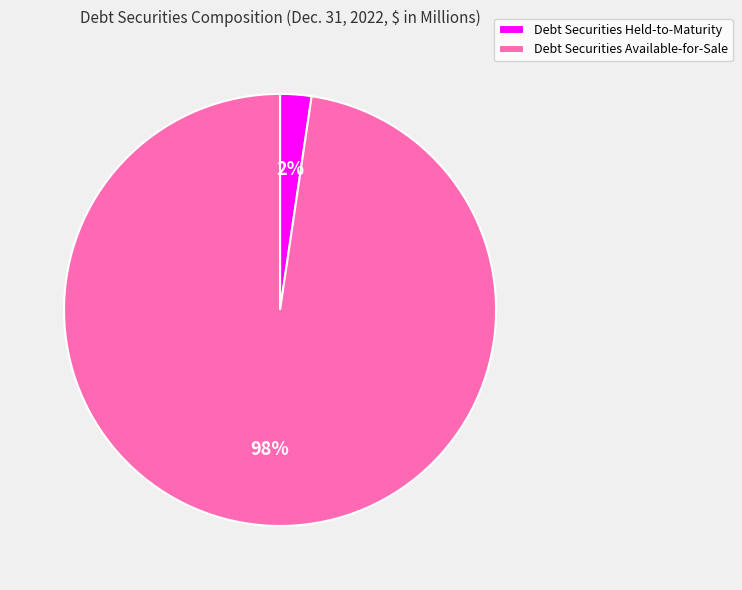

To the nearest percent, what percentage of the pie is Debt Securities Available-for-Sale?

98%